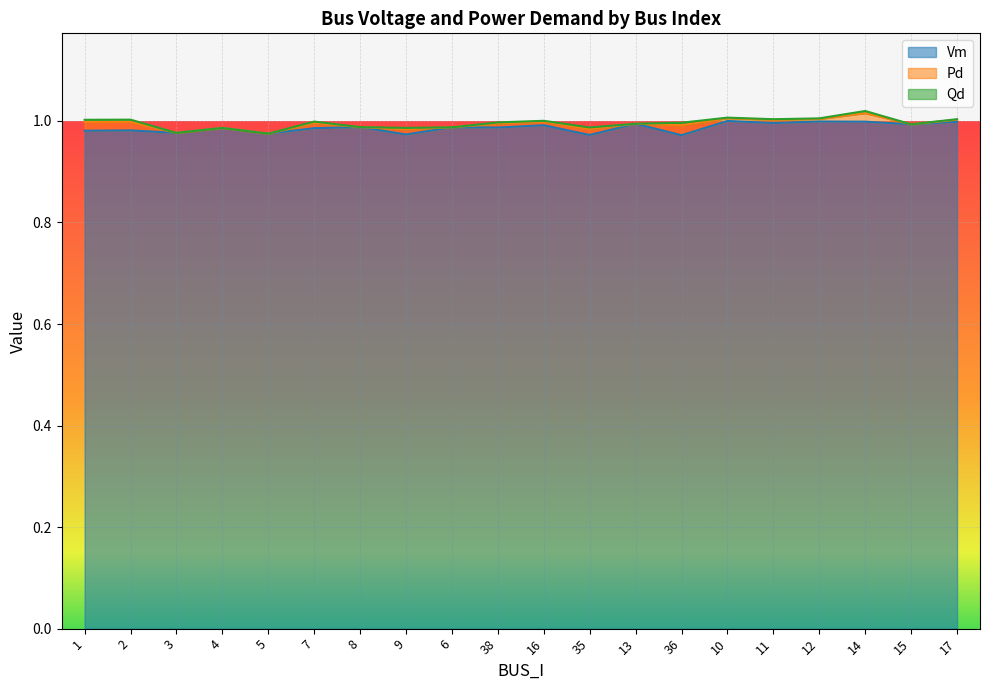

Where is the first local maximum for Qd?

7